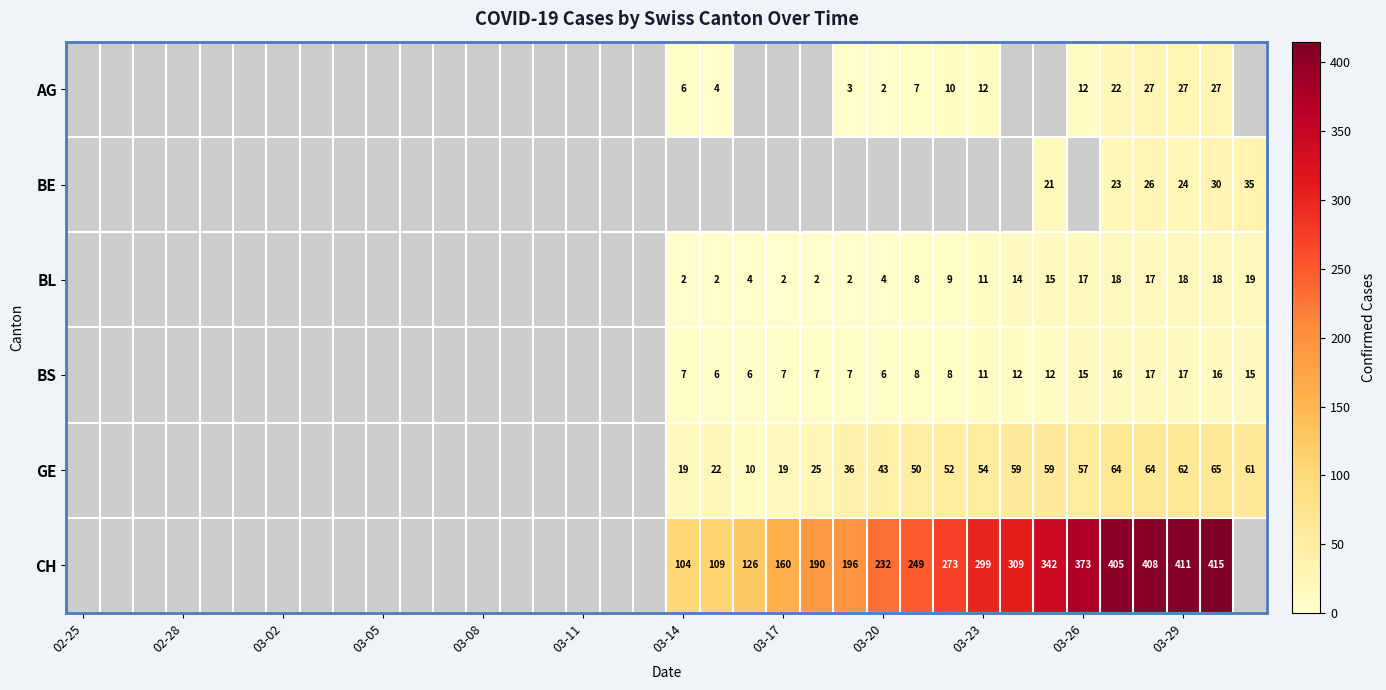

What is the smallest value displayed?

2.0